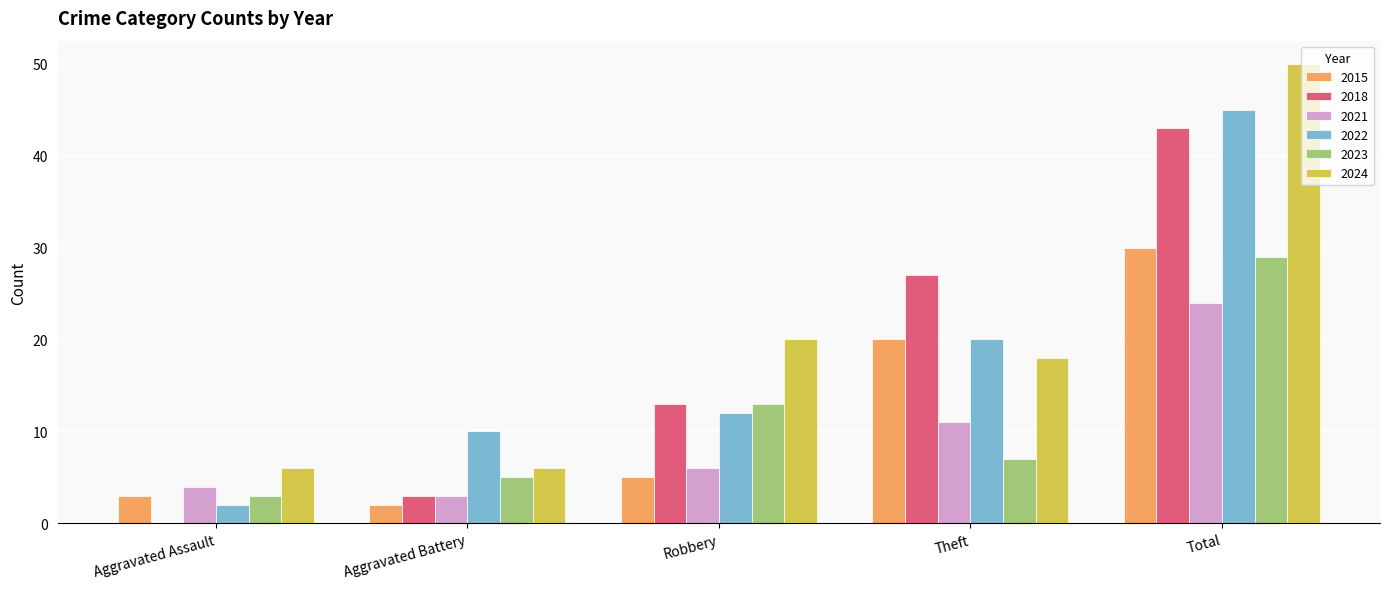

At which category does the chart reach its peak across all series?

Total